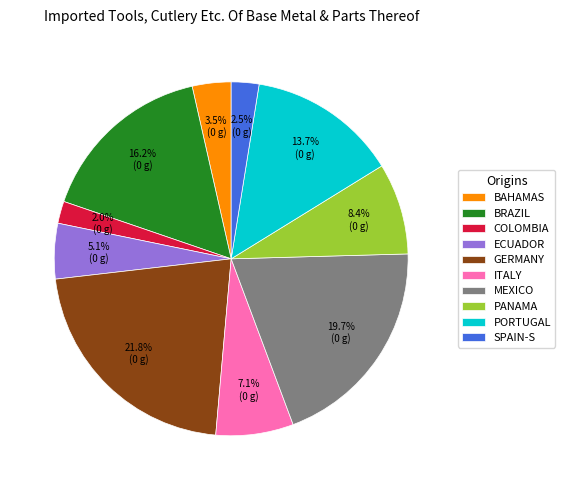

What is the ratio of the value at SPAIN-S to the value at ECUADOR?

0.5